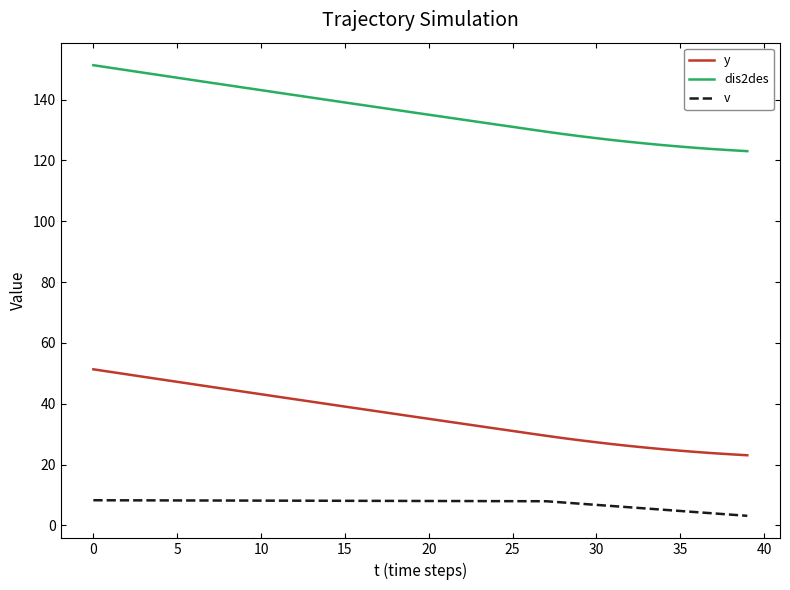

Which series has the largest total across all categories?

dis2des